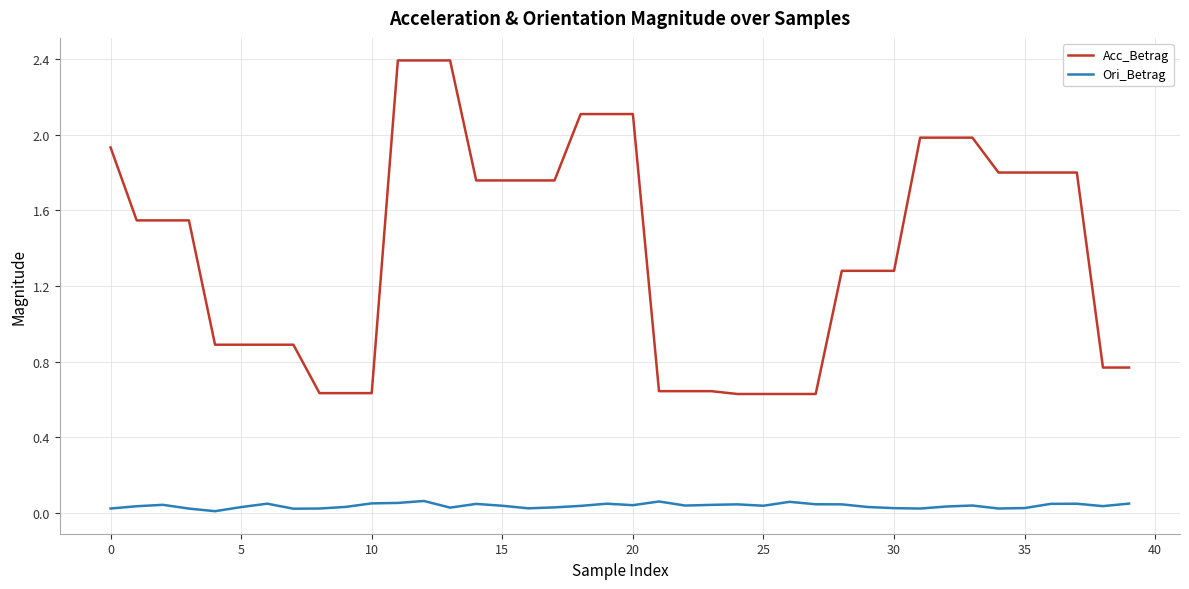

List the series in order of their peak value, lowest first.

Ori_Betrag, Acc_Betrag